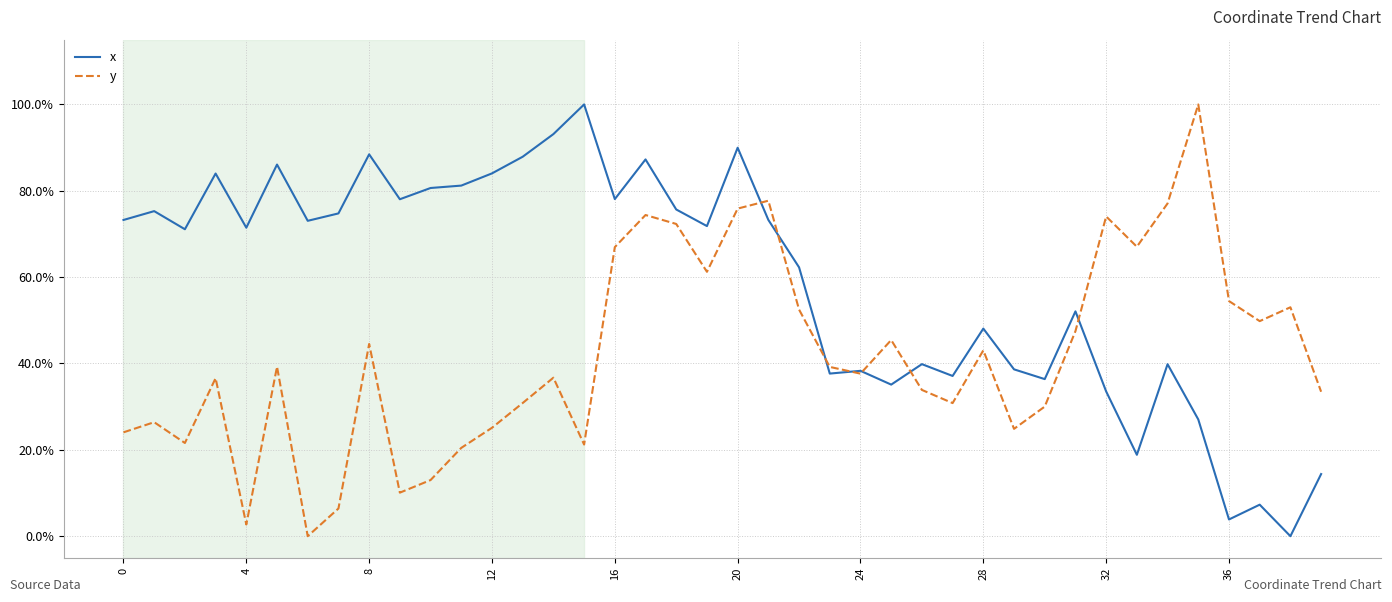

Reading left to right, what are all the values shown in this chart?

x: 0.7	0.8	0.7	0.8	0.7	0.9	0.7	0.7	0.9	0.8	0.8	0.8	0.8	0.9	0.9	1.0	0.8	0.9	0.8	0.7	0.9	0.7	0.6	0.4	0.4	0.4	0.4	0.4	0.5	0.4	0.4	0.5	0.3	0.2	0.4	0.3	0.0	0.1	0.0	0.1
y: 0.2	0.3	0.2	0.4	0.0	0.4	0.0	0.1	0.4	0.1	0.1	0.2	0.3	0.3	0.4	0.2	0.7	0.7	0.7	0.6	0.8	0.8	0.5	0.4	0.4	0.5	0.3	0.3	0.4	0.2	0.3	0.5	0.7	0.7	0.8	1.0	0.5	0.5	0.5	0.3